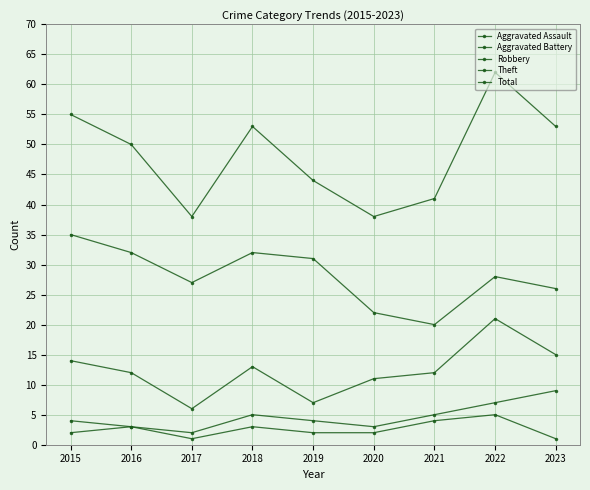

How many values in the Theft series are below 28?

4